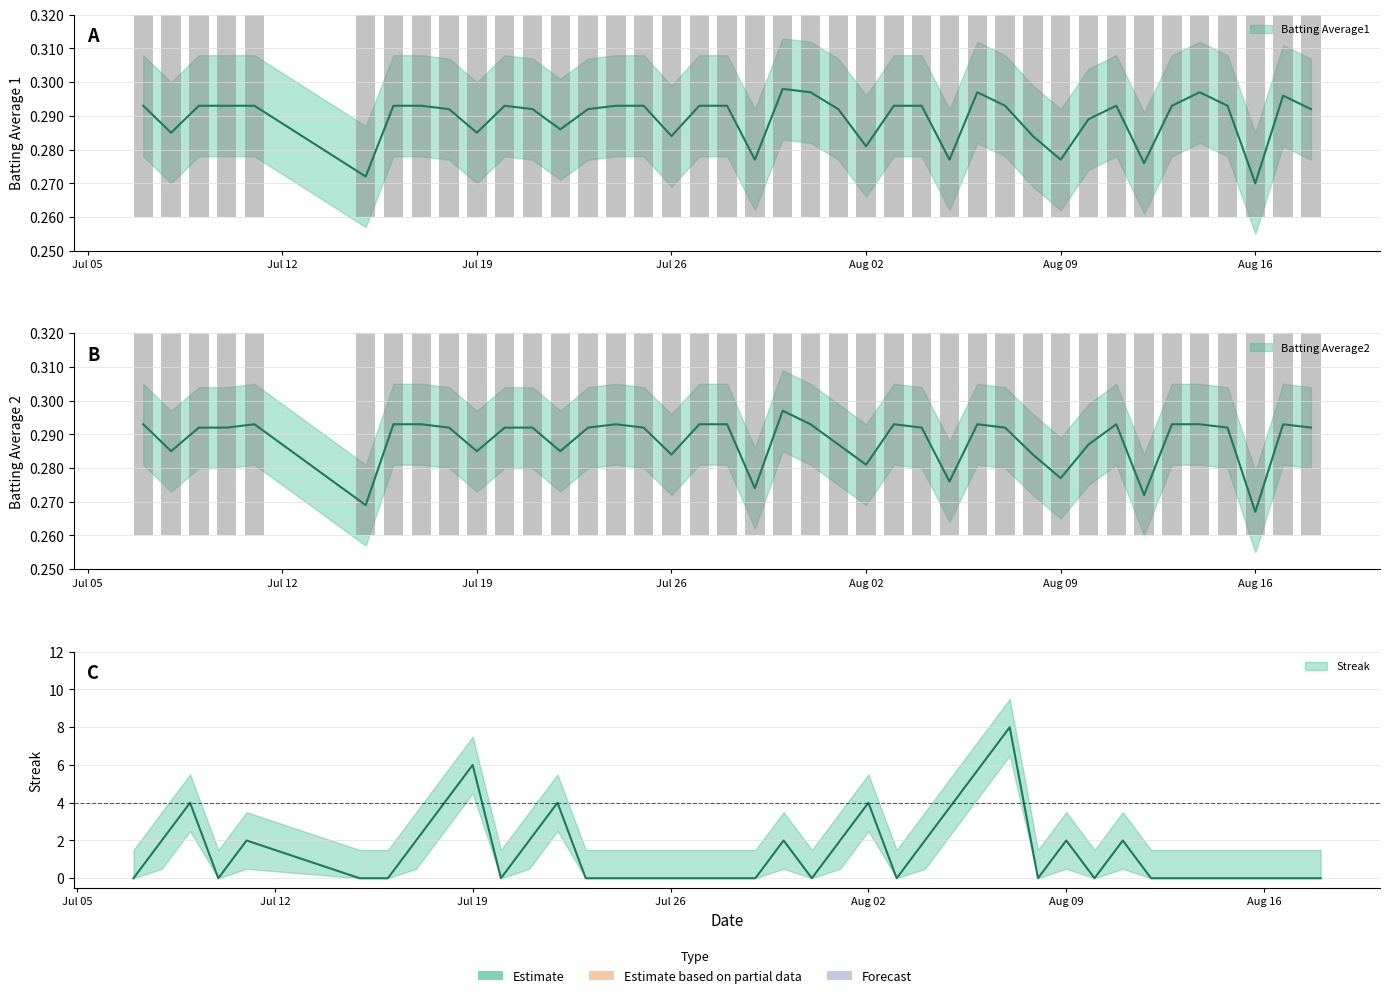

What position from the right is 2010-07-10?

37